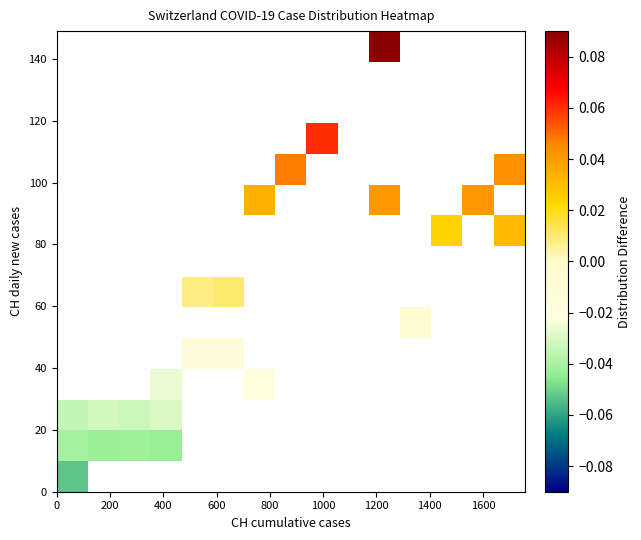

Count the number of categories in the chart.

15